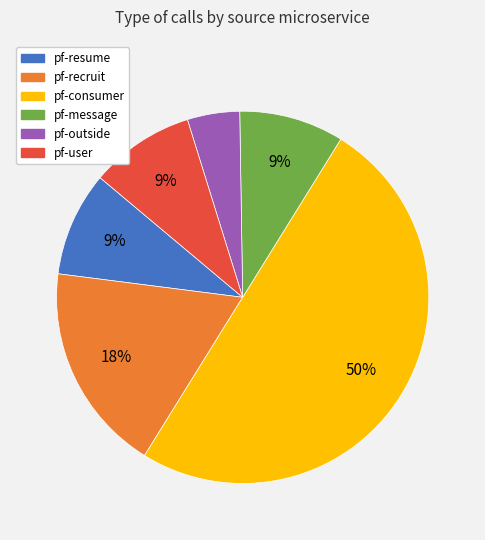

Between pf-consumer and pf-user, which is larger?

pf-consumer